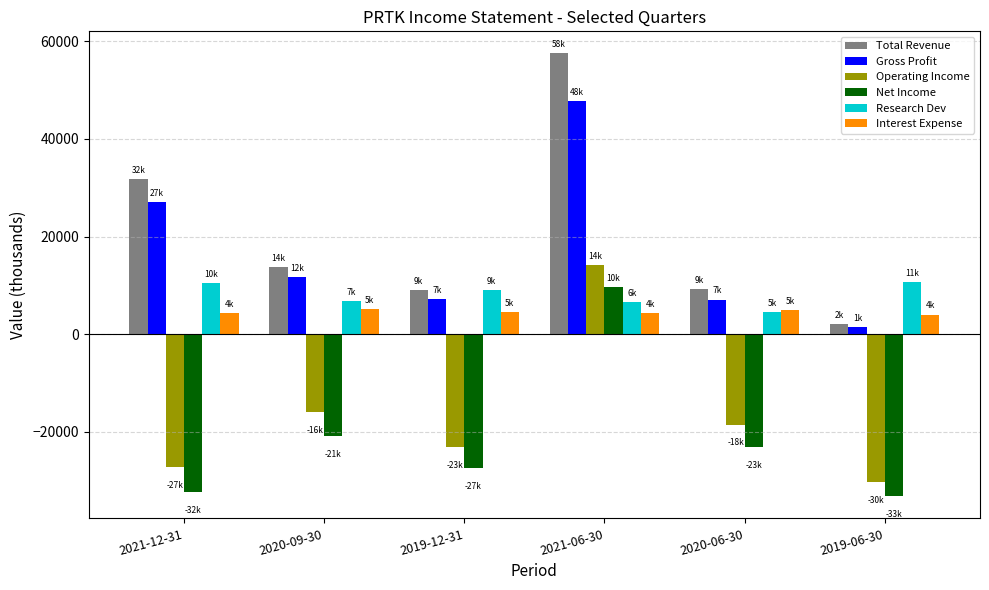

Is the value of Gross Profit at 2019-12-31 greater than the value of Net Income at 2019-12-31?

Yes